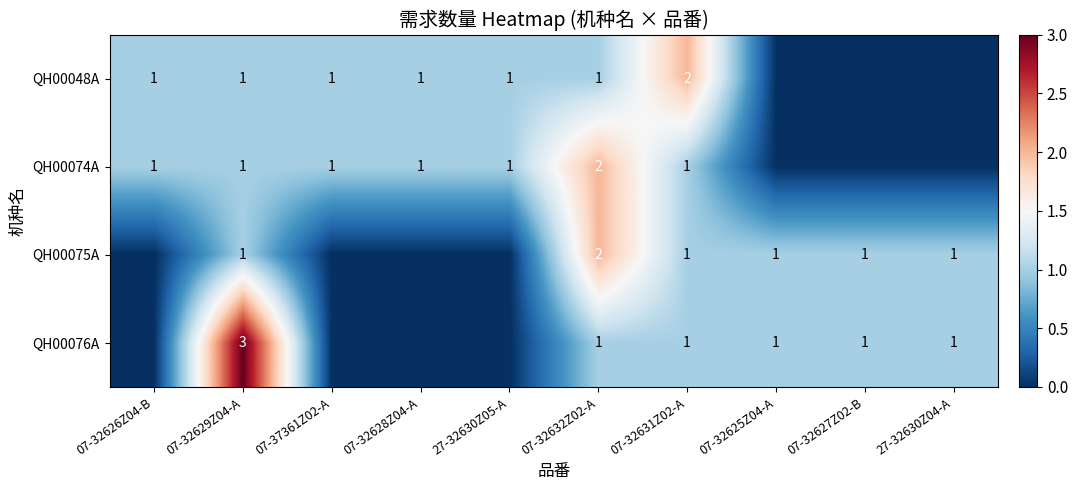

Is it true that QH00048A equals 1 at 07-32626Z04-B?

True